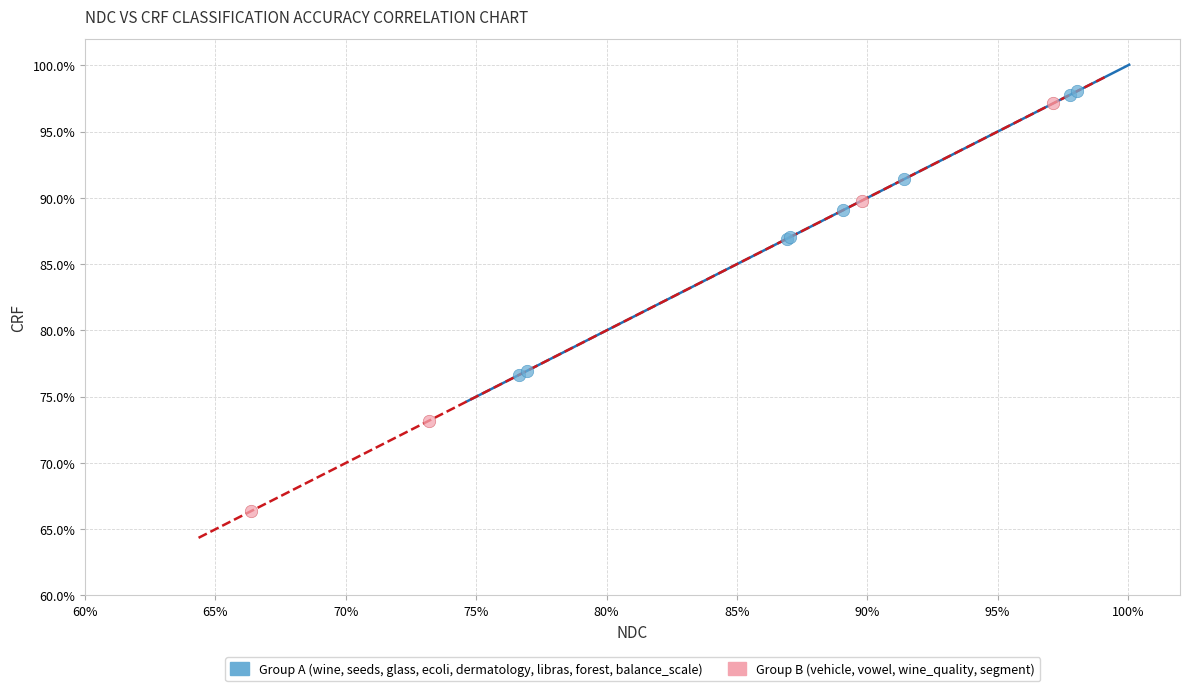

Which series contains the lowest Y value?

Group B (vehicle, vowel, wine_quality, segment)